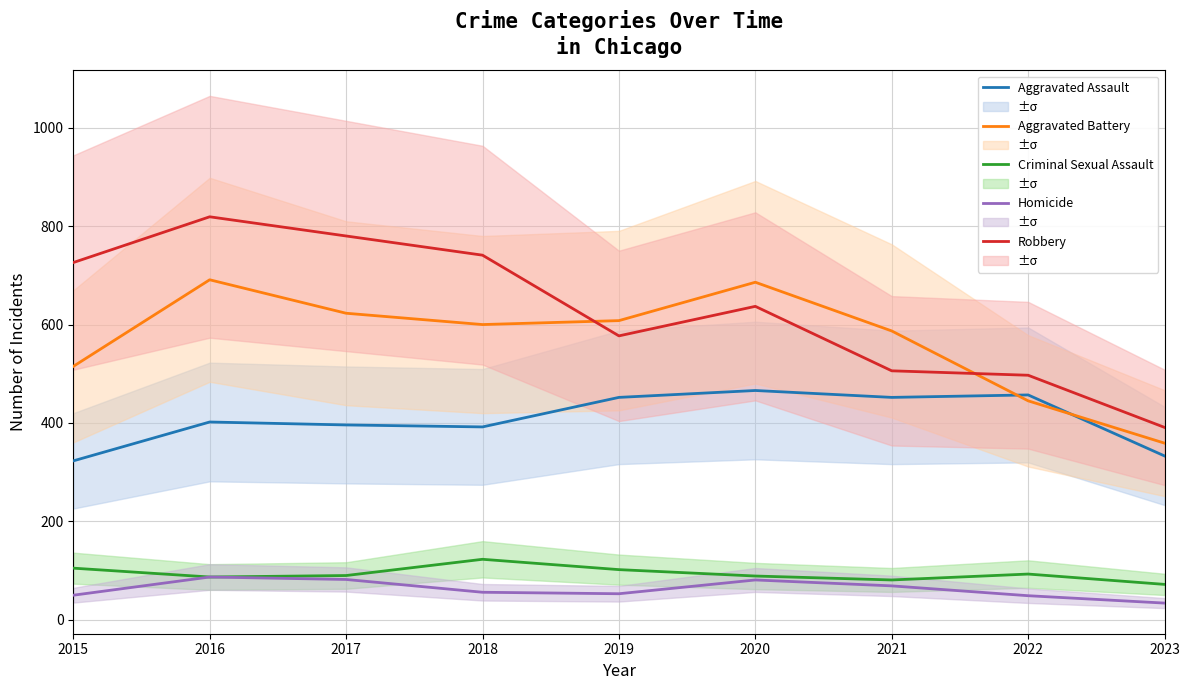

List the series in order of their peak value, lowest first.

Homicide, Criminal Sexual Assault, Aggravated Assault, Aggravated Battery, Robbery